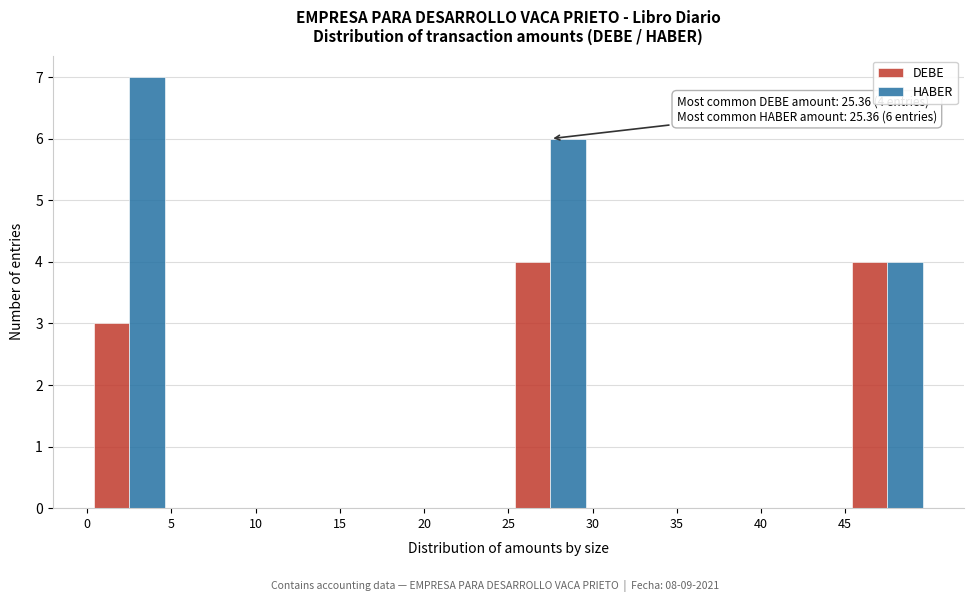

In the HABER series, which range on the x-axis has the tallest bar?

0 to 5